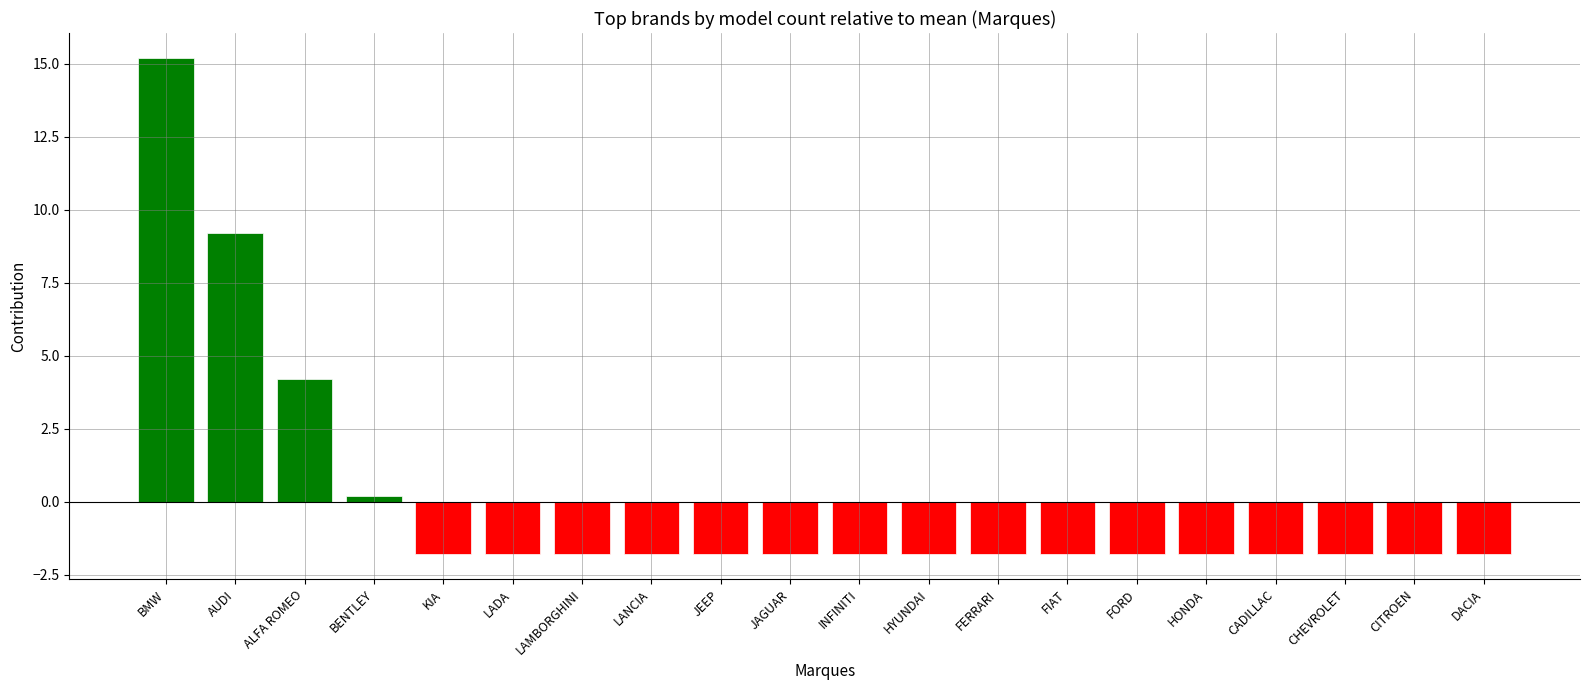

Reading left to right, transcribe all the data shown in this chart.

BMW=15.2	AUDI=9.2	ALFA ROMEO=4.2	BENTLEY=0.2	KIA=-1.8	LADA=-1.8	LAMBORGHINI=-1.8	LANCIA=-1.8	JEEP=-1.8	JAGUAR=-1.8	INFINITI=-1.8	HYUNDAI=-1.8	FERRARI=-1.8	FIAT=-1.8	FORD=-1.8	HONDA=-1.8	CADILLAC=-1.8	CHEVROLET=-1.8	CITROEN=-1.8	DACIA=-1.8